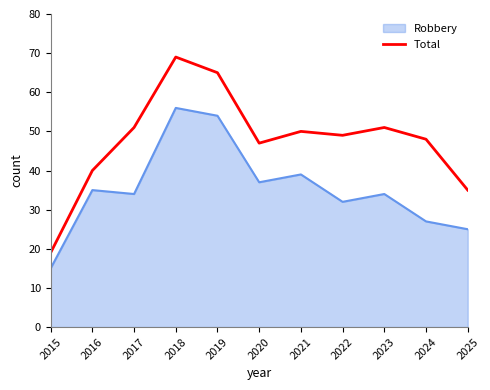

What is the difference between the maximum and minimum values in the Robbery series?

41